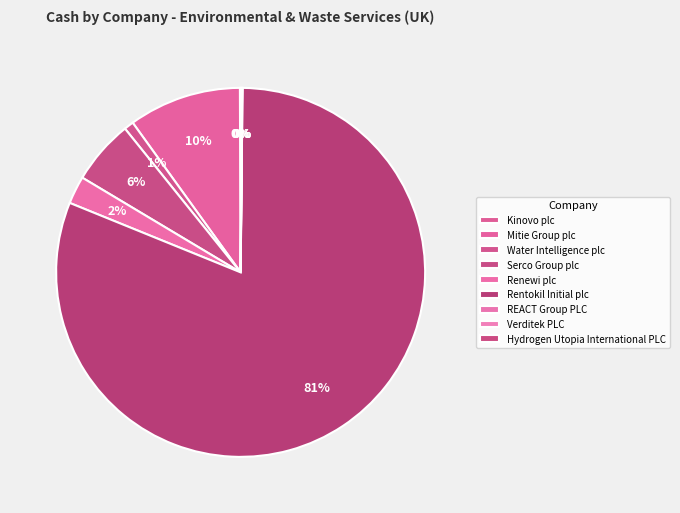

Do Serco Group plc and Kinovo plc together represent more than half of the pie?

No